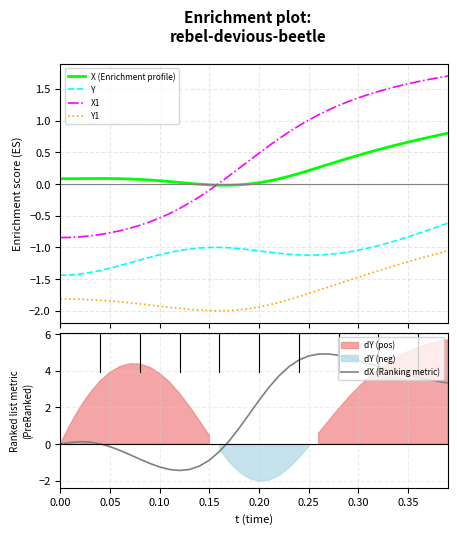

At how many categories does at least one series exceed 4?

11